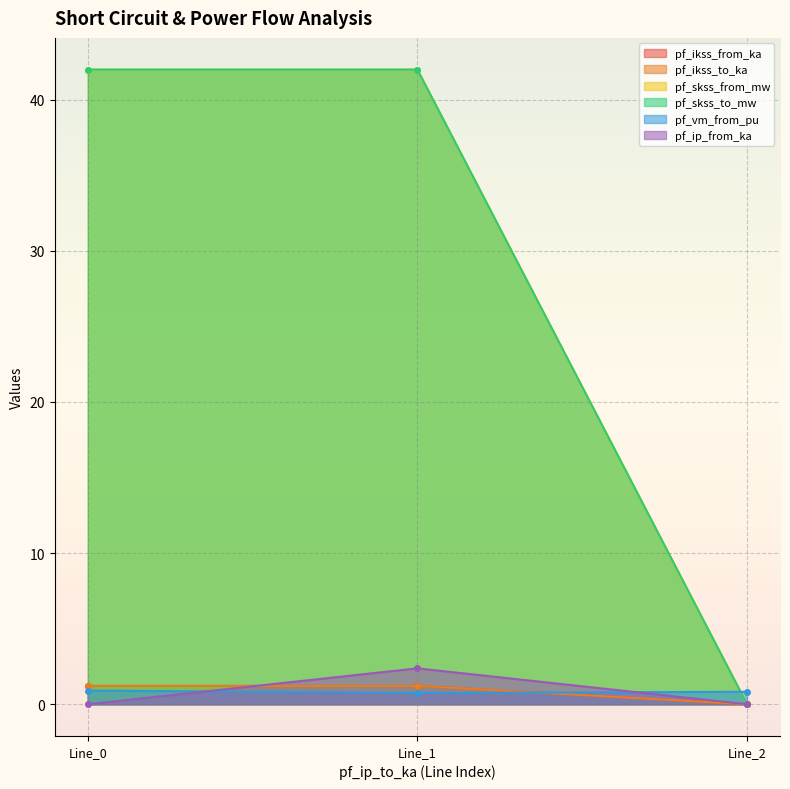

What value does the pf_ikss_from_ka series have at Line_1?

1.2